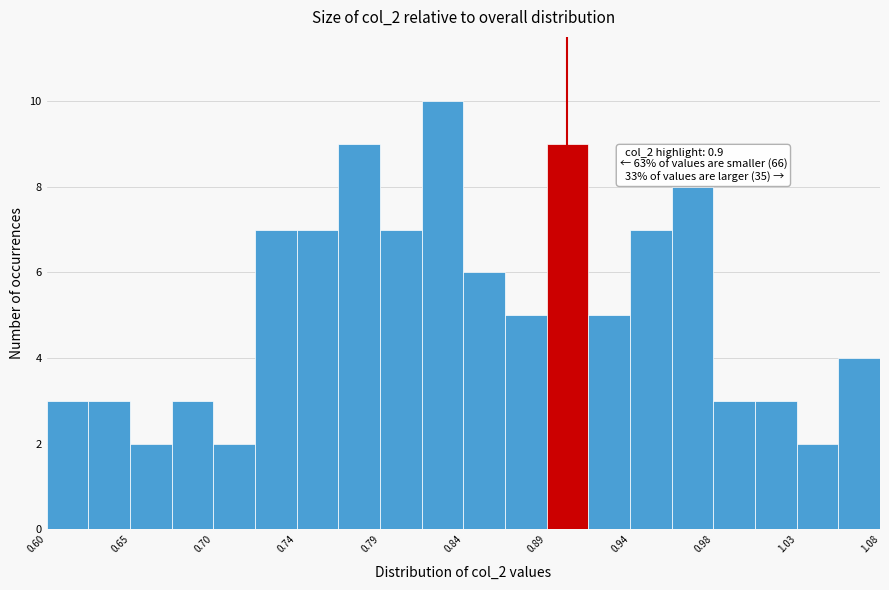

Which range on the x-axis has the tallest bar?

0.816 to 0.840